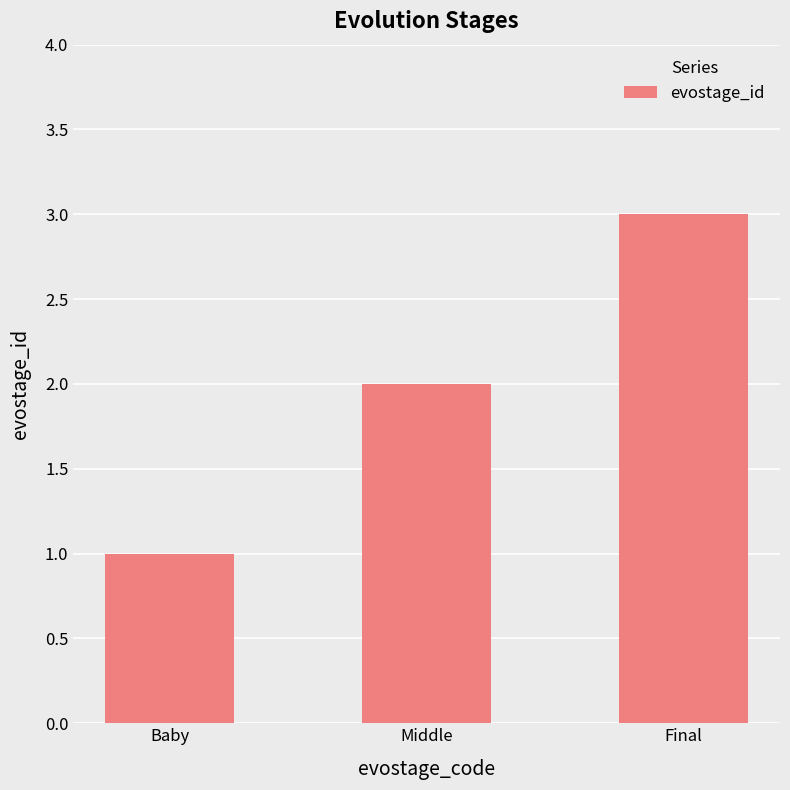

Which label corresponds to the largest value in the chart?

Final